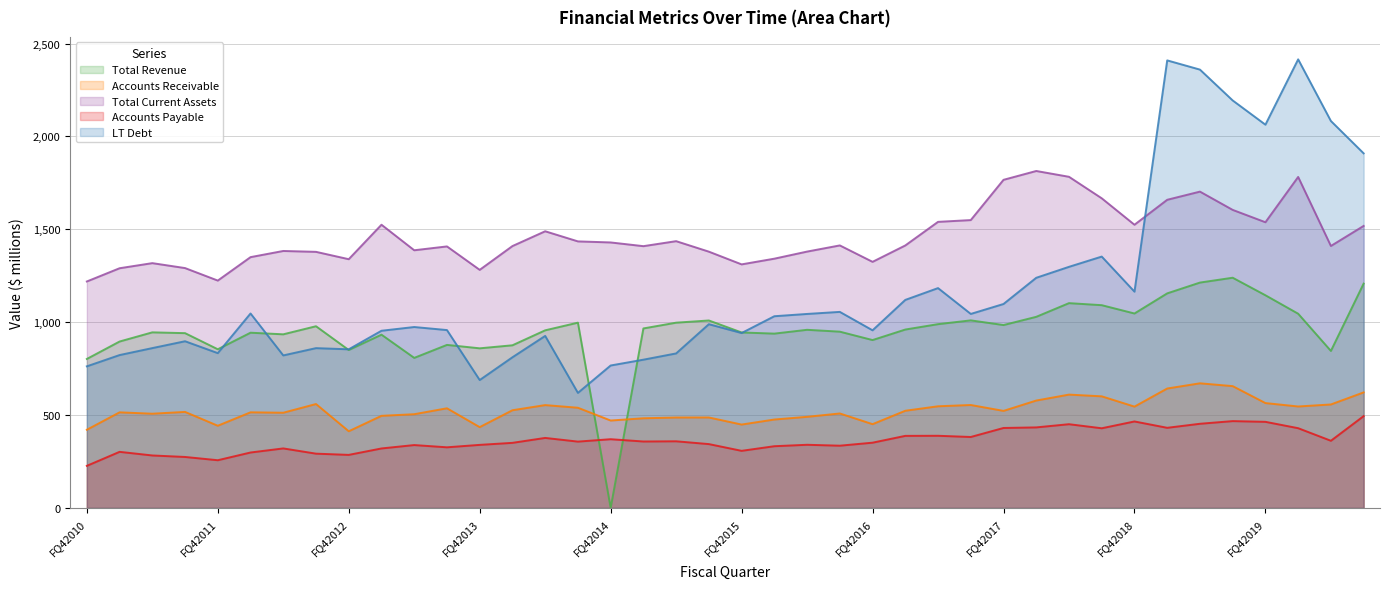

Reading right to left, transcribe all the data shown in this chart.

Total Revenue: FQ32020=1207.6	FQ22020=845.1	FQ12020=1045.5	FQ42019=1144.9	FQ32019=1239.3	FQ22019=1213.2	FQ12019=1155.1	FQ42018=1046.7	FQ32018=1091.5	FQ22018=1102.5	FQ12018=1028.8	FQ42017=984.5	FQ32017=1009.7	FQ22017=989.3	FQ12017=960.3	FQ42016=903.7	FQ32016=948.9	FQ22016=958.9	FQ12016=938.4	FQ42015=944.6	FQ32015=1009.1	FQ22015=997.3	FQ12015=966.2	FQ42014=0.0	FQ32014=997.4	FQ22014=956.1	FQ12014=875.5	FQ42013=859.2	FQ32013=877.6	FQ22013=807.7	FQ12013=932.7	FQ42012=850.1	FQ32012=978.1	FQ22012=934.6	FQ12012=943.3	FQ42011=854.1	FQ32011=940.9	FQ22011=945.2	FQ12011=895.8	FQ42010=801.9
Accounts Receivable: FQ32020=621.8	FQ22020=556.9	FQ12020=546.0	FQ42019=564.4	FQ32019=655.6	FQ22019=670.8	FQ12019=642.8	FQ42018=545.3	FQ32018=600.7	FQ22018=610.0	FQ12018=578.0	FQ42017=522.3	FQ32017=554.0	FQ22017=547.1	FQ12017=523.0	FQ42016=450.8	FQ32016=508.4	FQ22016=490.3	FQ12016=475.8	FQ42015=448.7	FQ32015=486.8	FQ22015=486.6	FQ12015=482.5	FQ42014=470.4	FQ32014=539.2	FQ22014=553.5	FQ12014=525.8	FQ42013=434.8	FQ32013=536.3	FQ22013=504.4	FQ12013=495.7	FQ42012=412.6	FQ32012=559.3	FQ22012=512.4	FQ12012=514.6	FQ42011=442.3	FQ32011=516.8	FQ22011=507.1	FQ12011=514.5	FQ42010=420.7
Total Current Assets: FQ32020=1518.3	FQ22020=1410.3	FQ12020=1782.0	FQ42019=1538.1	FQ32019=1604.6	FQ22019=1703.0	FQ12019=1659.0	FQ42018=1524.6	FQ32018=1667.0	FQ22018=1782.8	FQ12018=1814.1	FQ42017=1766.5	FQ32017=1549.7	FQ22017=1540.2	FQ12017=1413.1	FQ42016=1324.9	FQ32016=1413.3	FQ22016=1380.1	FQ12016=1341.9	FQ42015=1311.2	FQ32015=1379.7	FQ22015=1436.2	FQ12015=1409.3	FQ42014=1429.3	FQ32014=1435.0	FQ22014=1489.5	FQ12014=1409.8	FQ42013=1281.7	FQ32013=1407.9	FQ22013=1387.2	FQ12013=1524.7	FQ42012=1339.1	FQ32012=1378.7	FQ22012=1383.4	FQ12012=1350.2	FQ42011=1224.0	FQ32011=1291.3	FQ22011=1317.9	FQ12011=1290.4	FQ42010=1219.1
Accounts Payable: FQ32020=494.1	FQ22020=361.4	FQ12020=429.1	FQ42019=463.4	FQ32019=467.3	FQ22019=452.9	FQ12019=431.2	FQ42018=465.4	FQ32018=428.7	FQ22018=450.6	FQ12018=433.4	FQ42017=430.3	FQ32017=381.8	FQ22017=388.3	FQ12017=387.8	FQ42016=351.1	FQ32016=334.9	FQ22016=339.8	FQ12016=332.1	FQ42015=307.2	FQ32015=343.5	FQ22015=358.6	FQ12015=357.5	FQ42014=369.8	FQ32014=356.9	FQ22014=376.7	FQ12014=350.2	FQ42013=339.3	FQ32013=326.2	FQ22013=338.3	FQ12013=320.0	FQ42012=285.4	FQ32012=292.0	FQ22012=320.2	FQ12012=298.2	FQ42011=256.6	FQ32011=274.2	FQ22011=282.3	FQ12011=301.8	FQ42010=226.4
LT Debt: FQ32020=1909.1	FQ22020=2083.2	FQ12020=2415.2	FQ42019=2063.4	FQ32019=2193.9	FQ22019=2360.0	FQ12019=2409.6	FQ42018=1164.3	FQ32018=1353.2	FQ22018=1298.0	FQ12018=1239.0	FQ42017=1097.9	FQ32017=1044.4	FQ22017=1183.5	FQ12017=1119.9	FQ42016=956.2	FQ32016=1055.4	FQ22016=1044.3	FQ12016=1032.0	FQ42015=941.5	FQ32015=989.1	FQ22015=831.7	FQ12015=798.0	FQ42014=766.7	FQ32014=619.2	FQ22014=926.0	FQ12014=811.0	FQ42013=688.4	FQ32013=957.5	FQ22013=973.9	FQ12013=953.8	FQ42012=853.9	FQ32012=860.2	FQ22012=821.0	FQ12012=1046.8	FQ42011=833.3	FQ32011=897.3	FQ22011=860.4	FQ12011=822.9	FQ42010=762.2